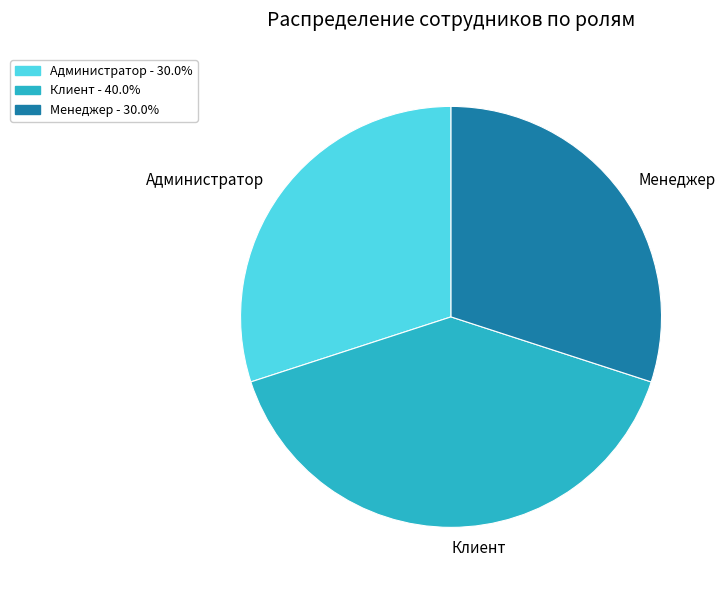

Is there a majority slice in this chart?

No